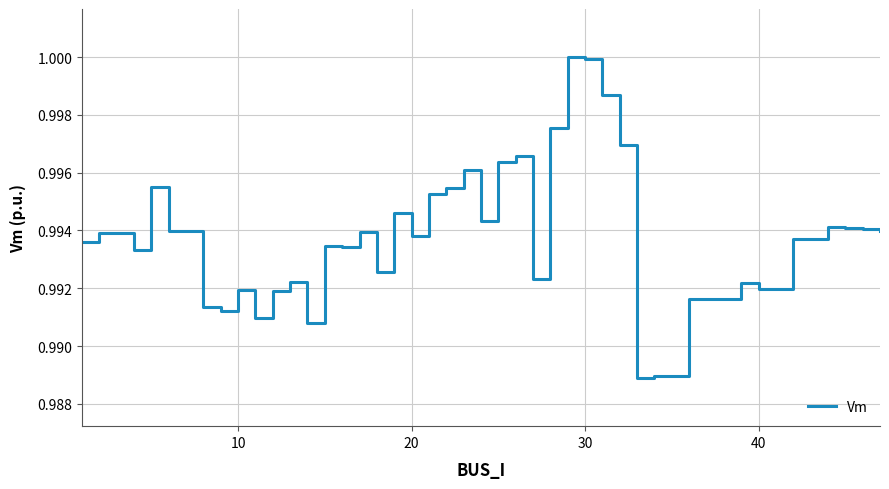

True or false: the data shows 0.6 at 30.

False